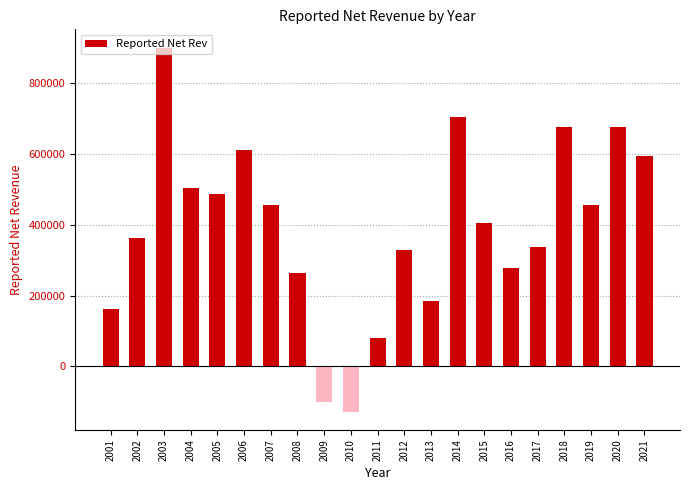

Does the chart contain stacked bars?

No